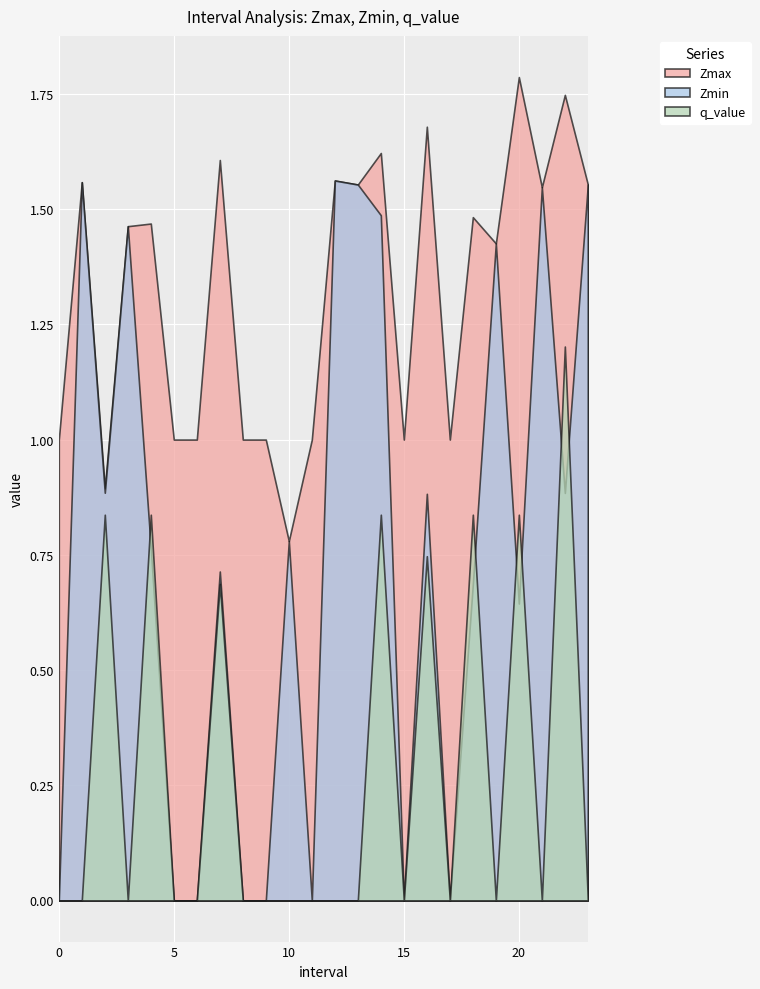

What is the total value across all series at 2?

2.6